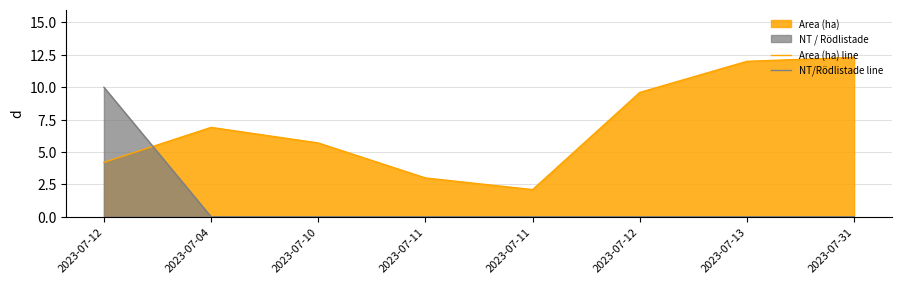

What is the maximum value for Area (ha) line?

12.3